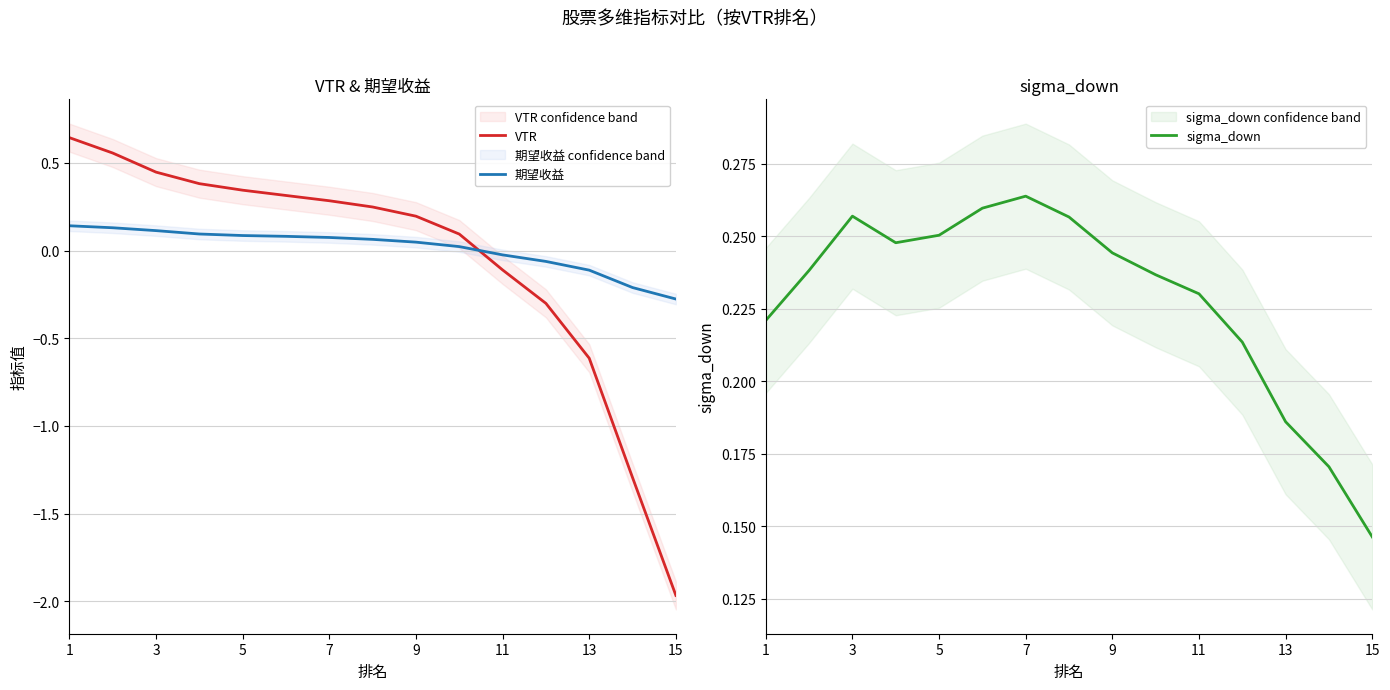

True or false: VTR and 期望收益 intersect in this chart.

True